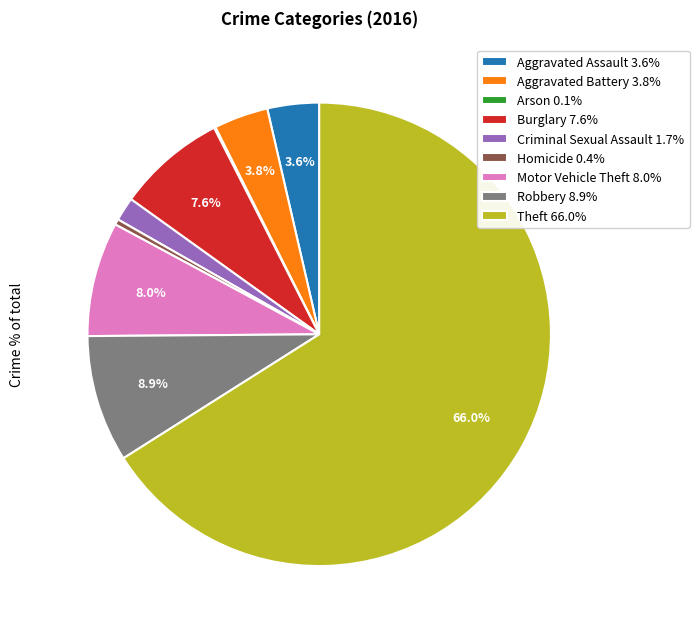

Which category accounts for the majority?

Theft